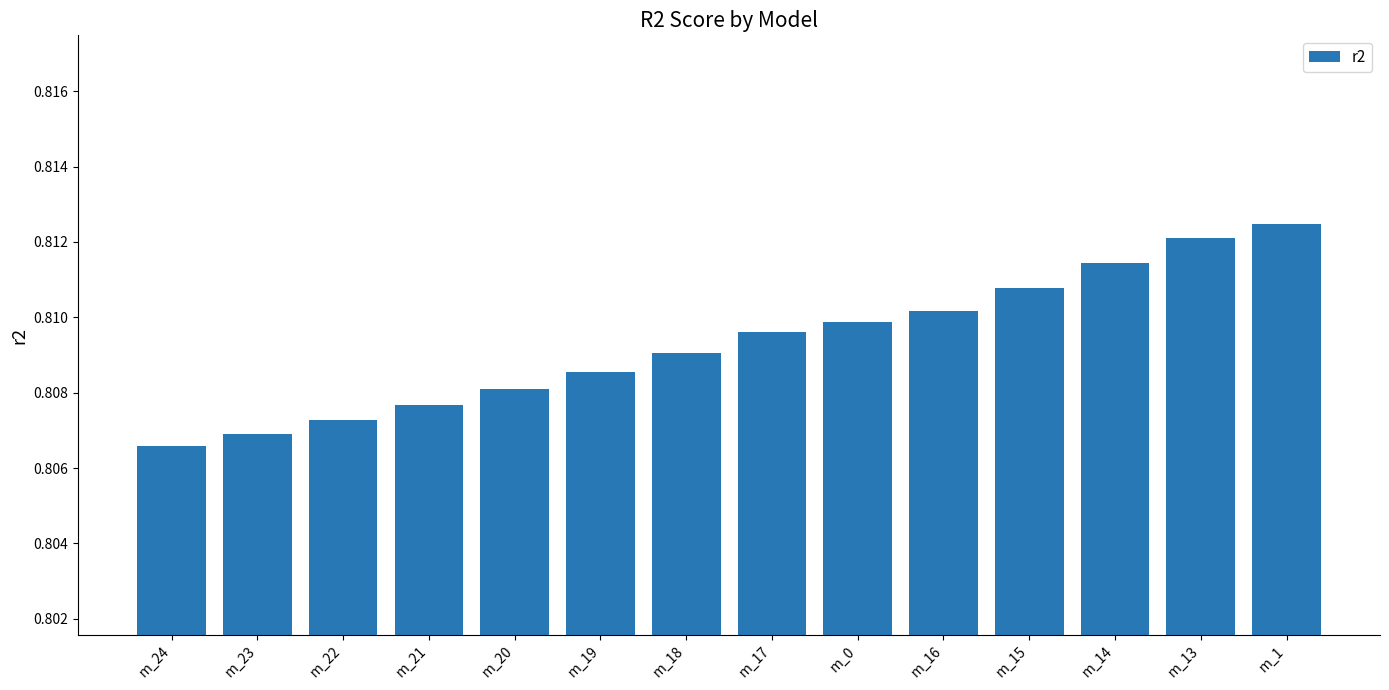

The value at m_15 is 1.3. True or false?

False